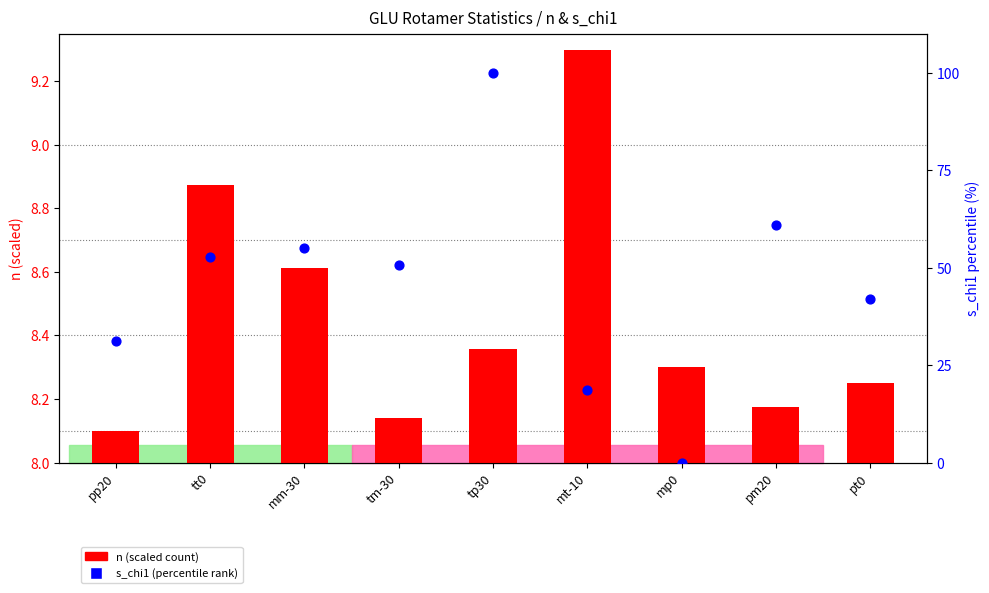

At which category is the sum across all series the highest?

tp30